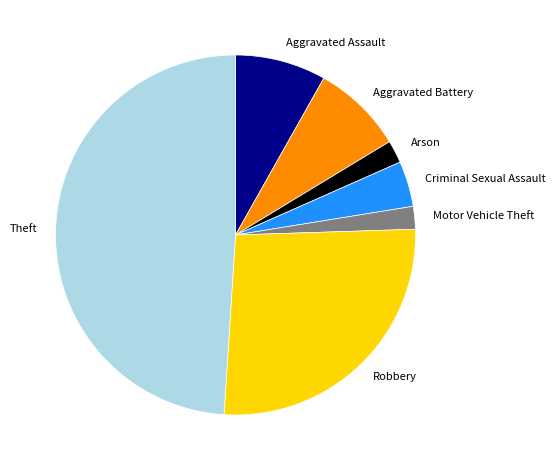

What is the largest slice in the pie chart?

Theft